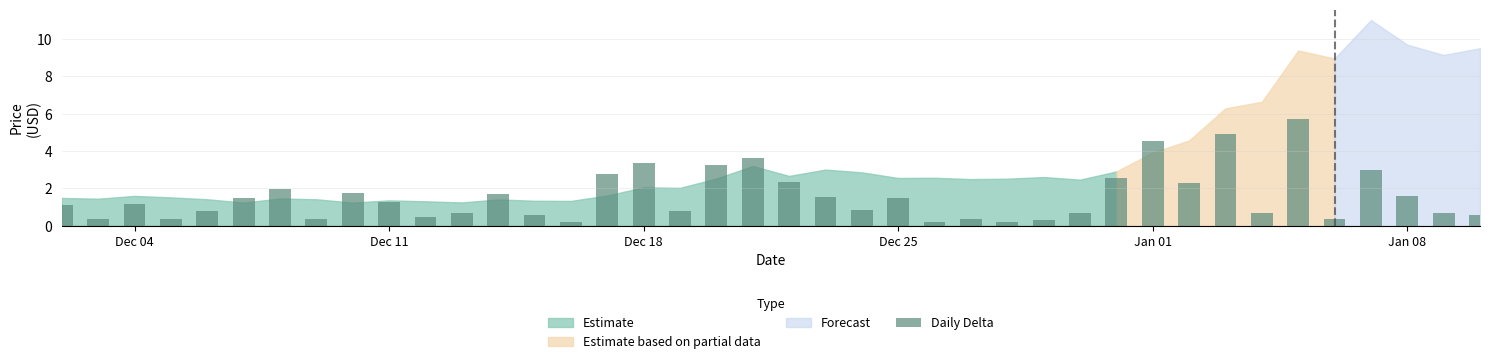

What is the value of the 40th bar from the left?

0.6